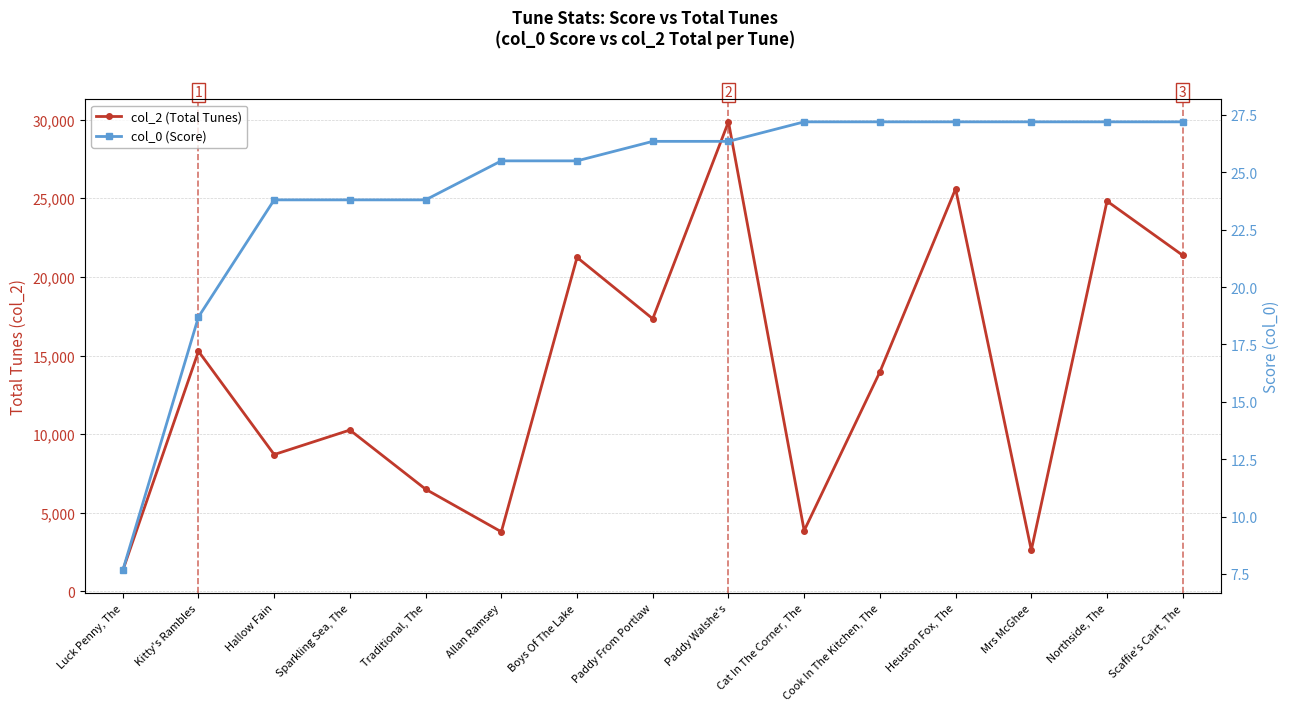

How many lines are shown in the chart?

2